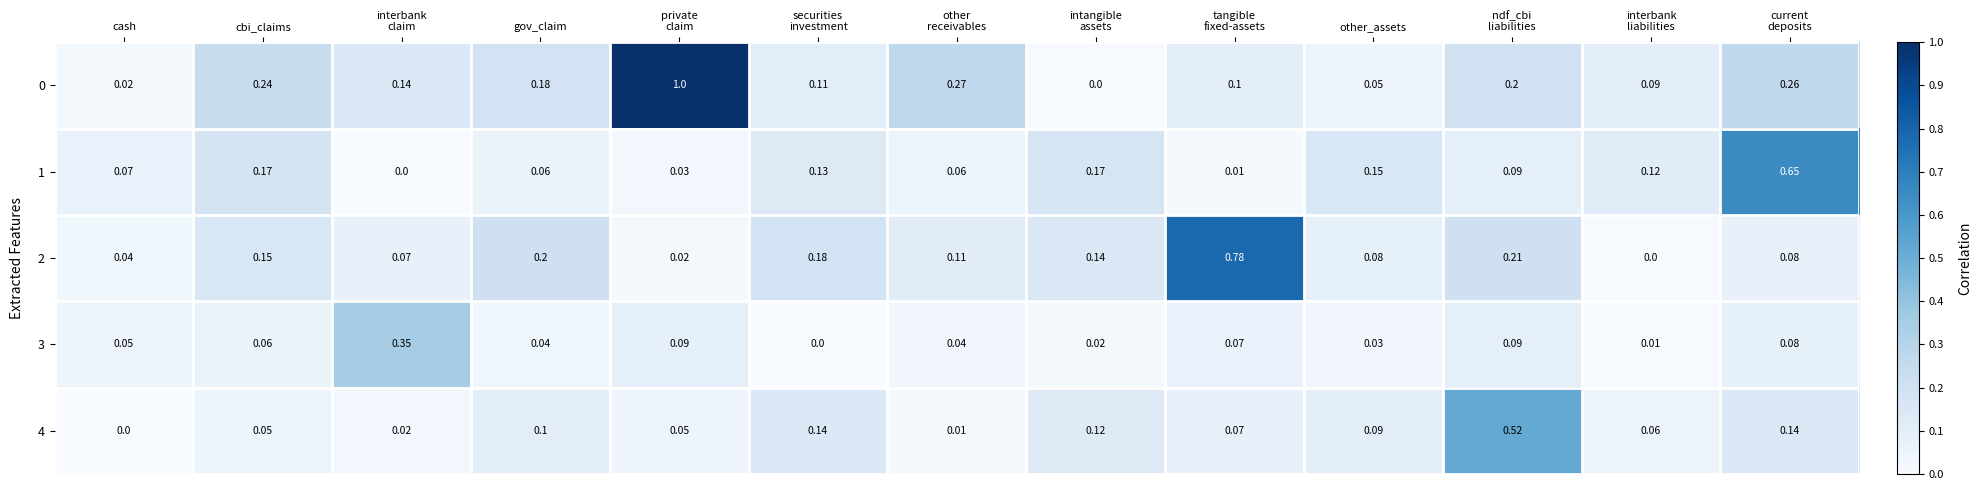

Is the value of 4 at cbi_claims greater than the value of 1 at cbi_claims?

No